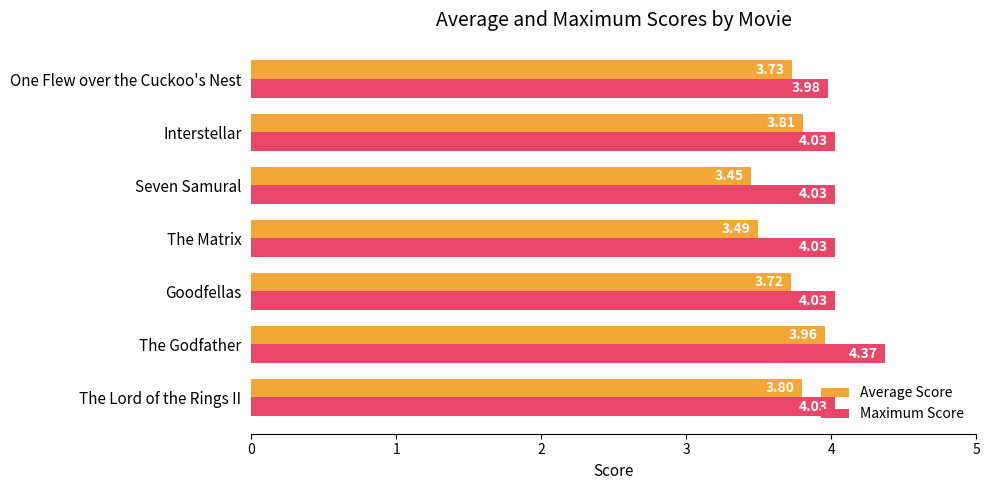

At which label is Average Score closest to 3?

Seven Samural